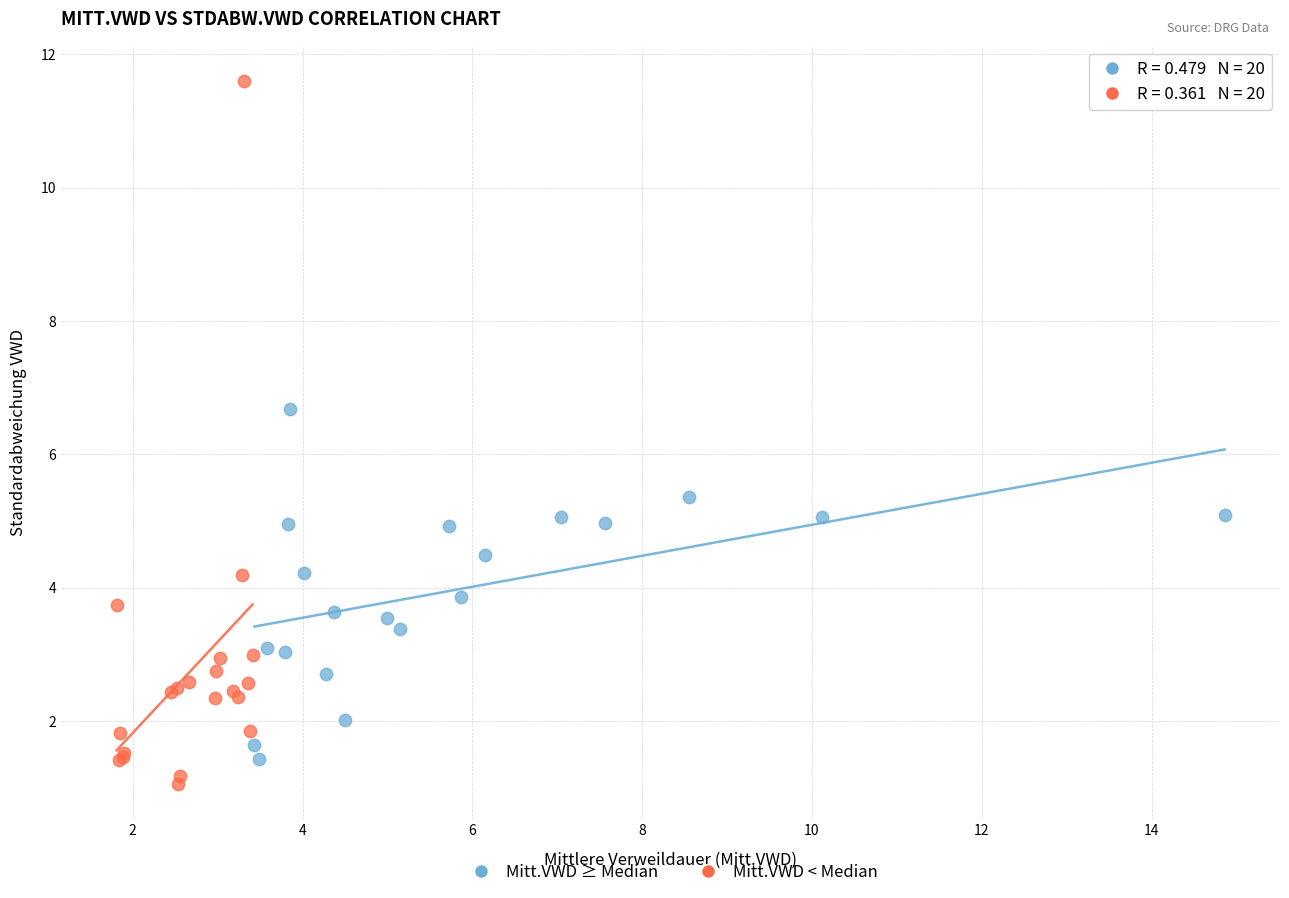

Which series has the widest spread of Y values?

Mitt.VWD < Median